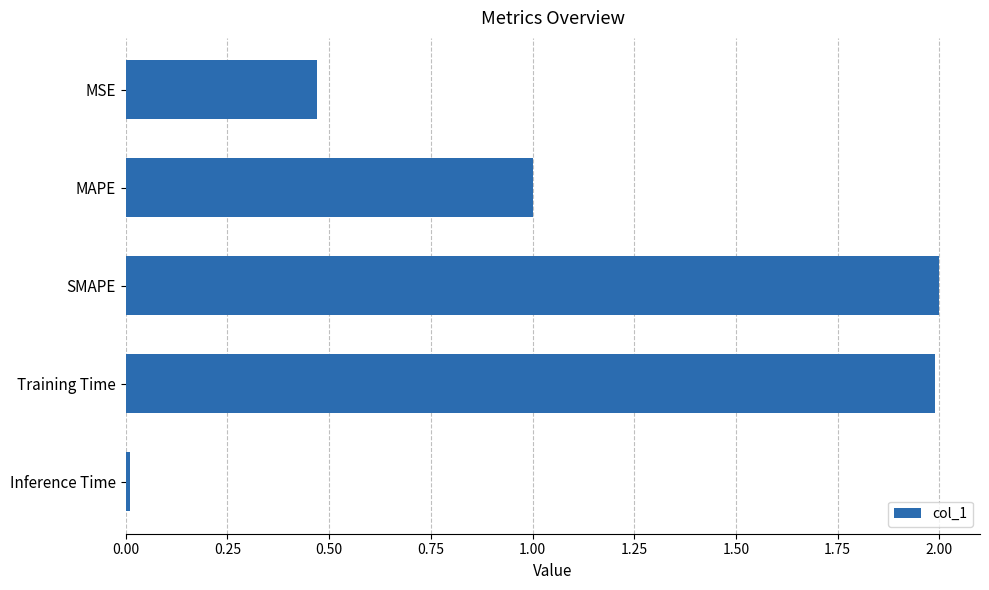

What is the value of the 3rd bar from the top?

2.0